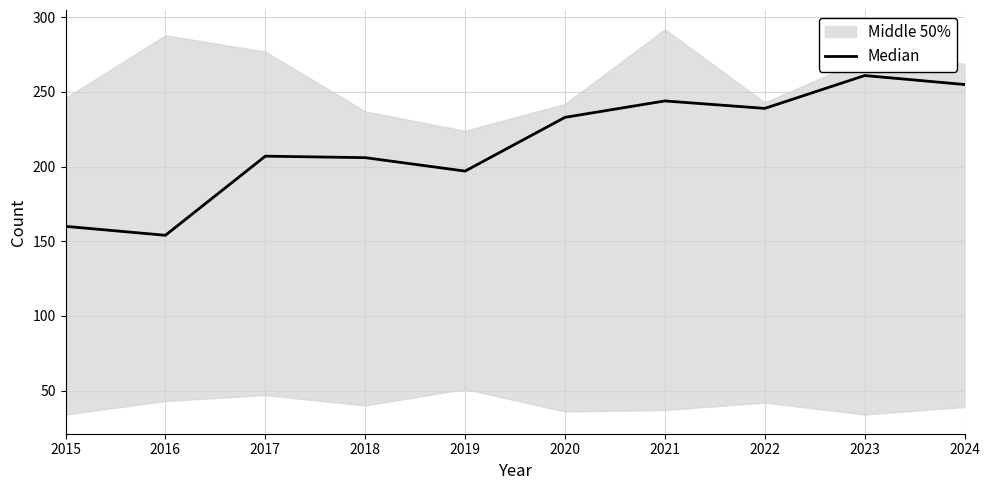

What is the difference between the second highest and second lowest values?

95